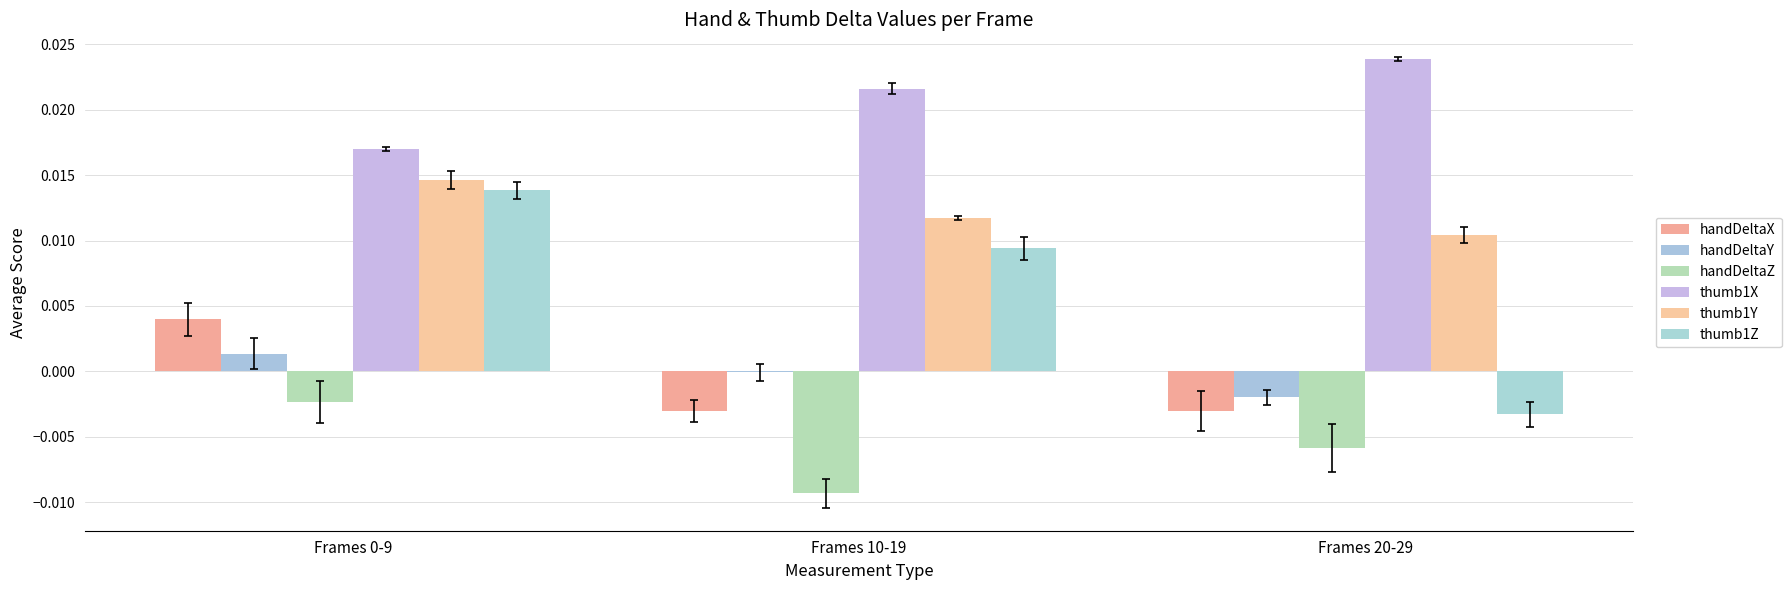

Which category has the lowest value across all series?

Frames 10-19